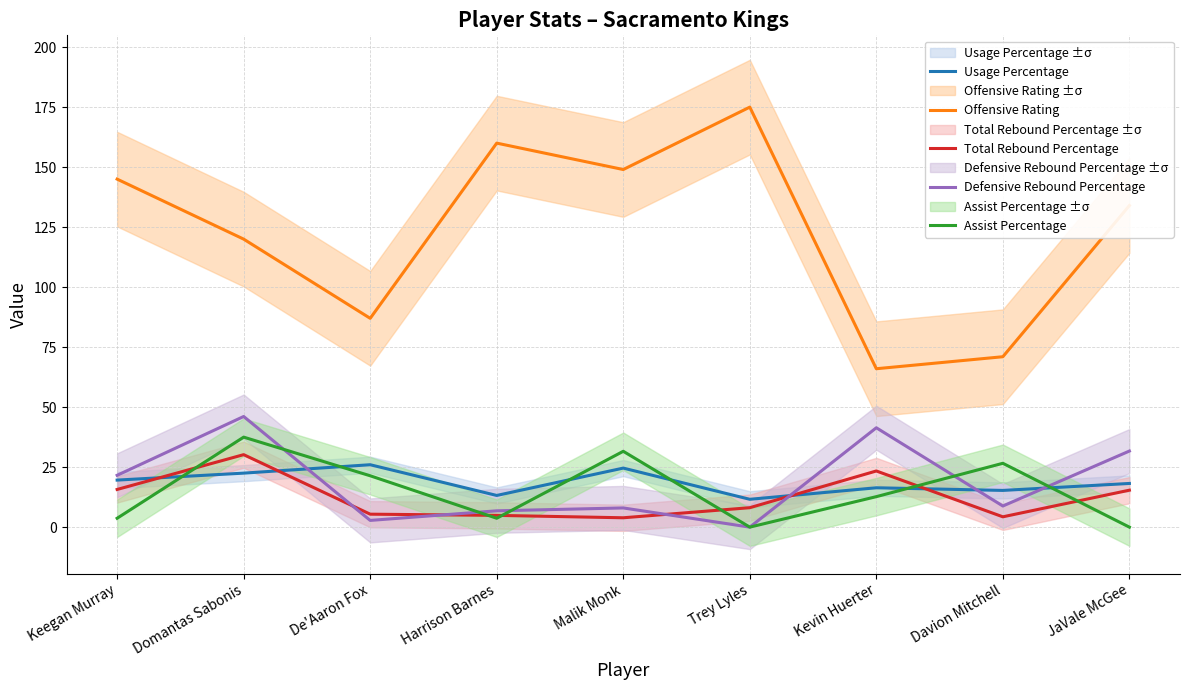

What is the difference between the second highest and minimum values in the Usage Percentage series?

13.0